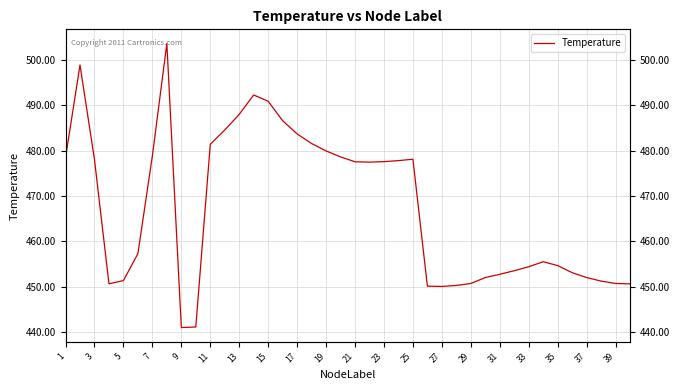

What is the difference between the second highest and second lowest values?

57.8